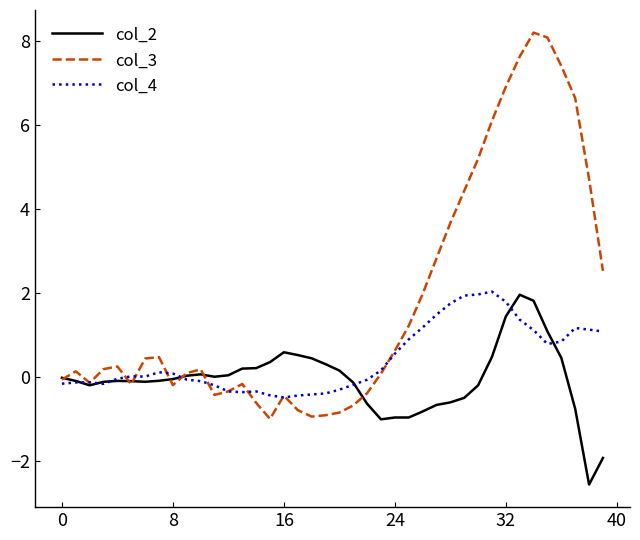

Rank the series by their average value, from highest to lowest.

col_3, col_4, col_2